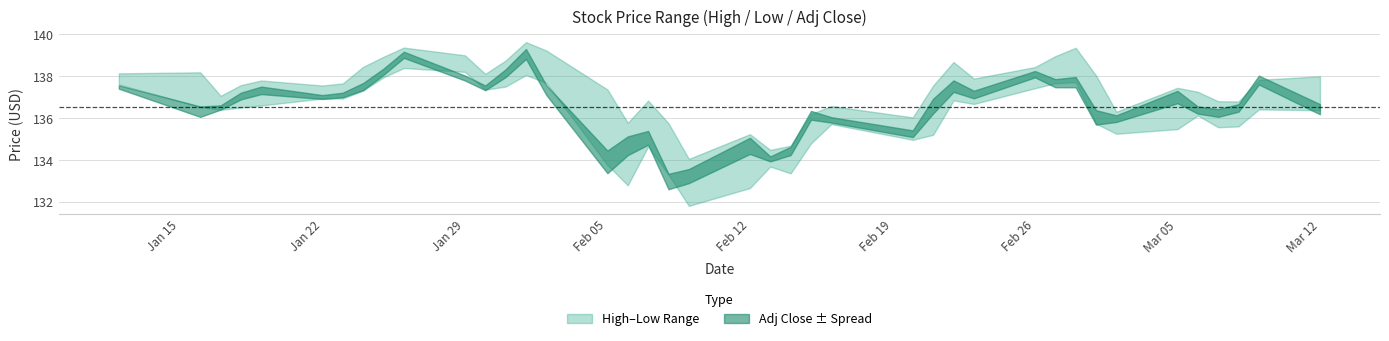

At 8, list the series in order from largest to smallest.

high, low, adjclose